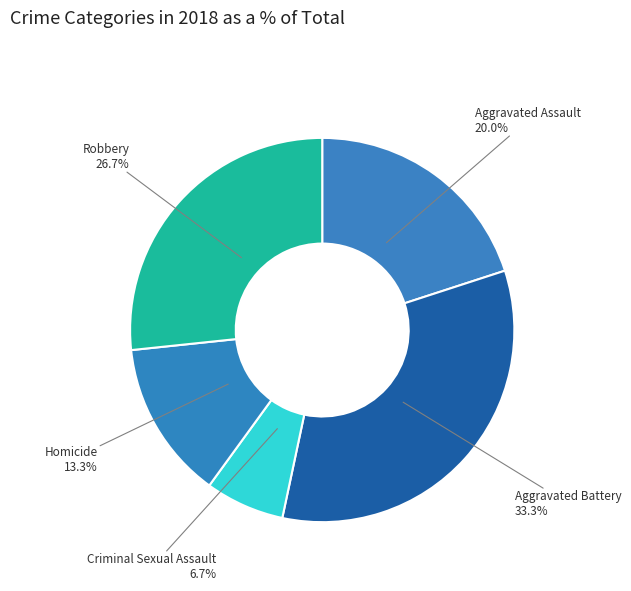

Is there a majority slice in this chart?

No